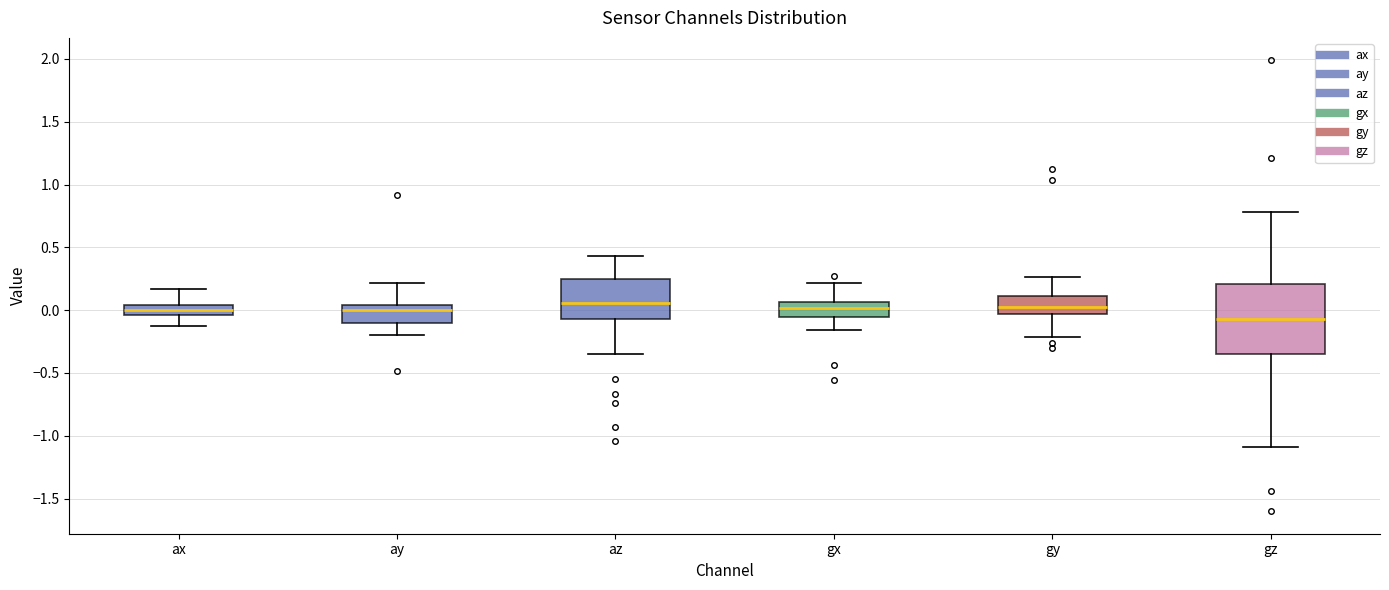

Reading left to right, transcribe this box plot: for each box, give where its median line is, the range the box spans, and where its two whiskers end, as read against the y-axis. The values are not printed on the chart, so give them approximately, as read against the axis.

ax: median 0.00, box -0.05 to 0.05, whiskers -0.10 to 0.15
ay: median 0.00, box -0.10 to 0.05, whiskers -0.20 to 0.20
az: median 0.05, box -0.05 to 0.25, whiskers -0.35 to 0.45
gx: median 0.00, box -0.05 to 0.05, whiskers -0.15 to 0.20
gy: median 0.05, box -0.05 to 0.10, whiskers -0.20 to 0.25
gz: median -0.05, box -0.35 to 0.20, whiskers -1.10 to 0.80